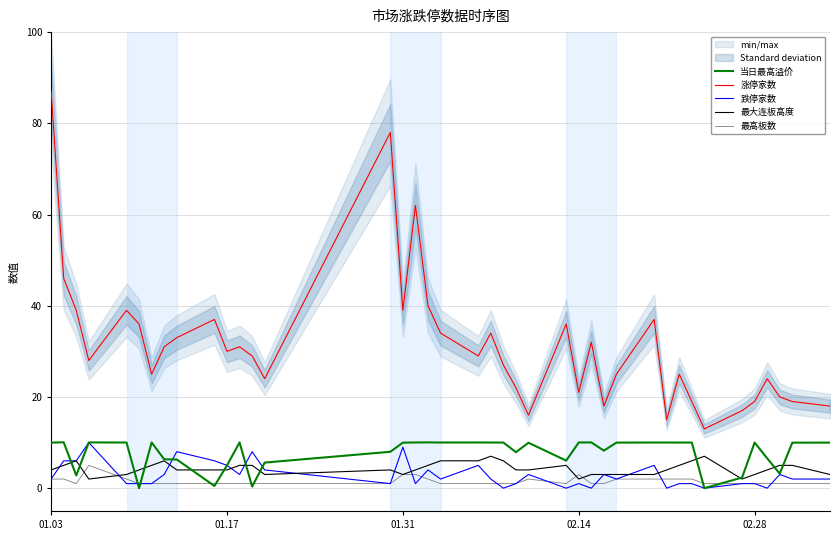

Which series has the widest spread of values?

涨停家数